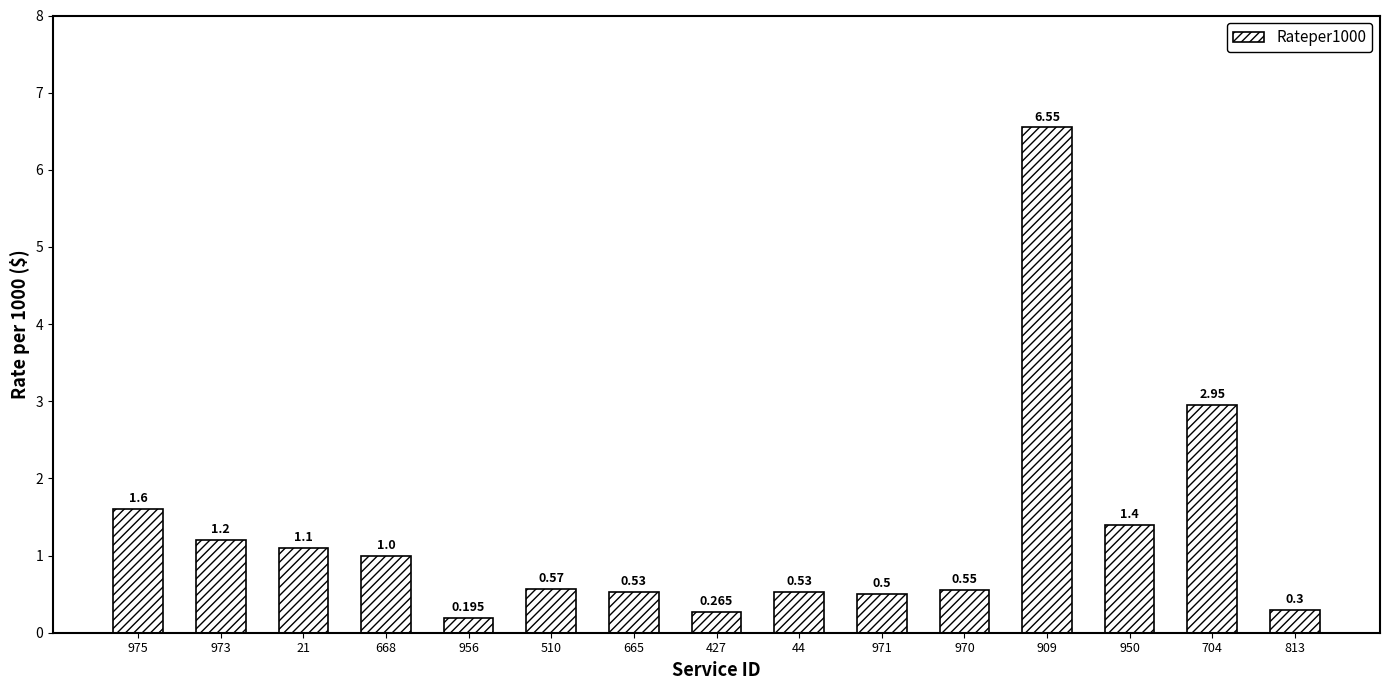

What is the difference between the values at 427 and 909?

6.3